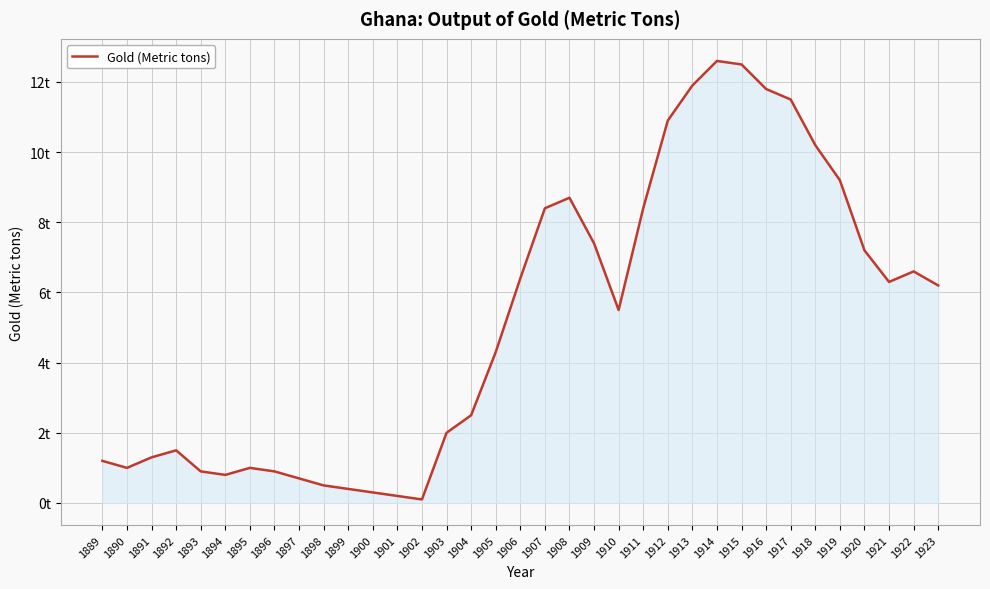

Does the chart display data point markers on the line(s)?

No